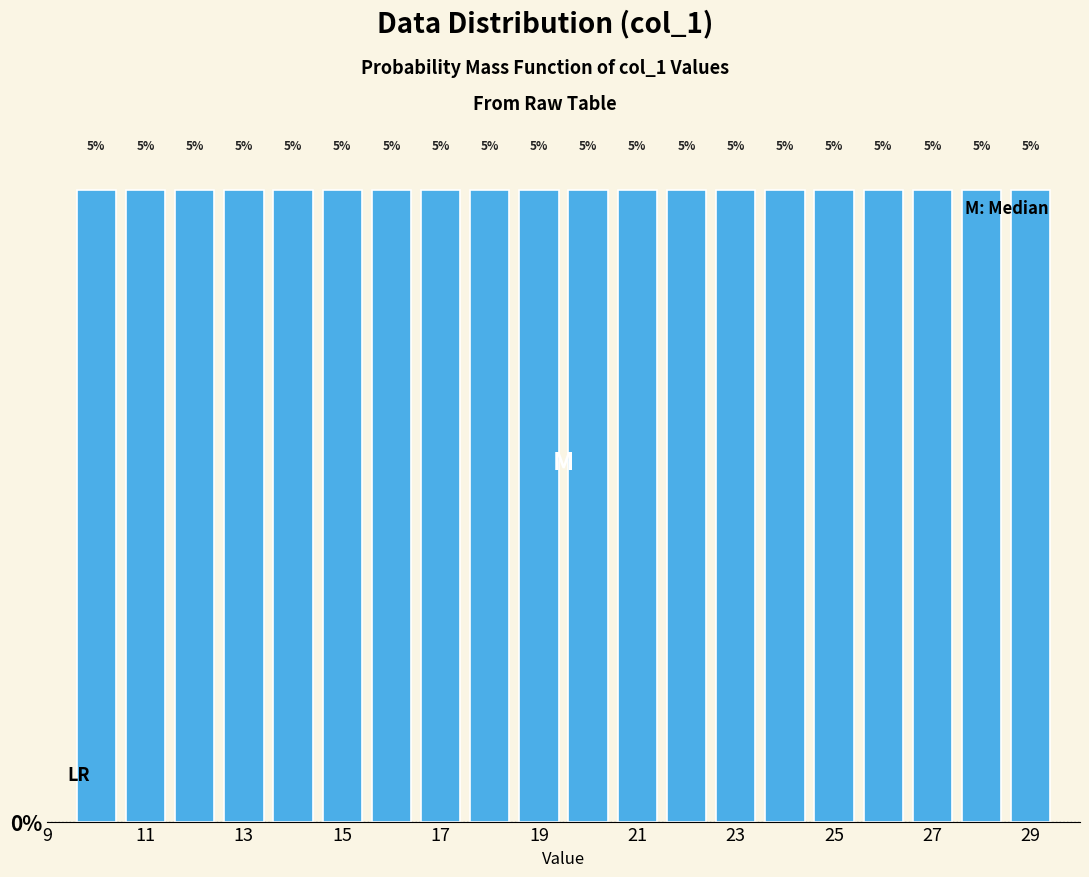

What is the height of the bar covering 17.5 to 18.5 on the x-axis? The bar edges are not printed on the chart, so give them approximately, as read against the axis.

5